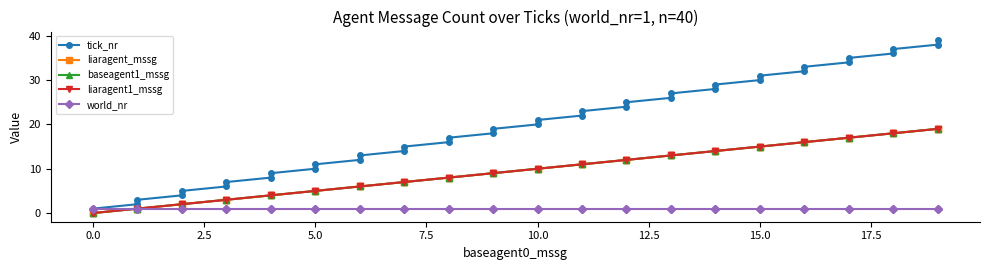

Count the number of categories in the chart.

40